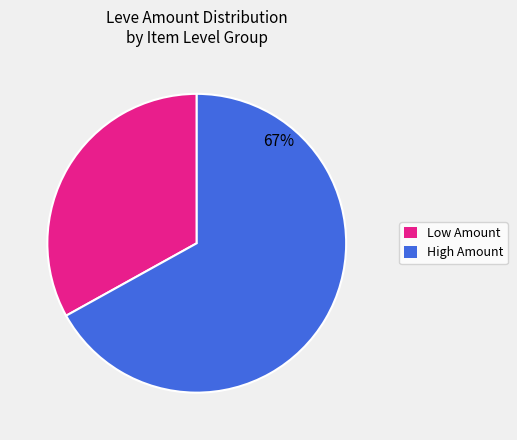

To the nearest percent, what is the average slice percentage?

50%